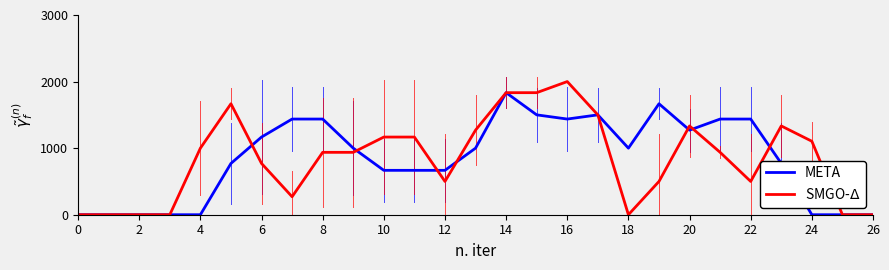

What are all the series names shown in the legend?

META, SMGO-$\Delta$